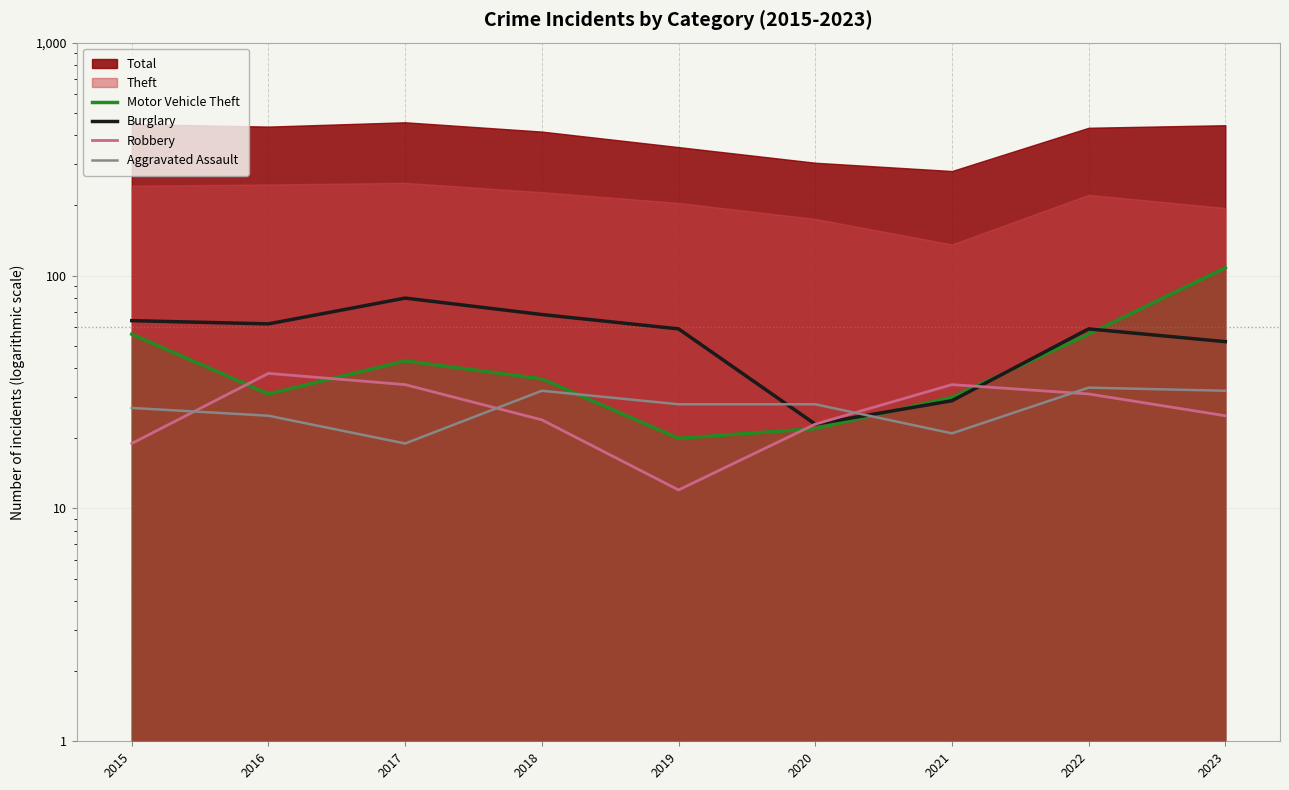

Which series has the widest spread of values?

Motor Vehicle Theft